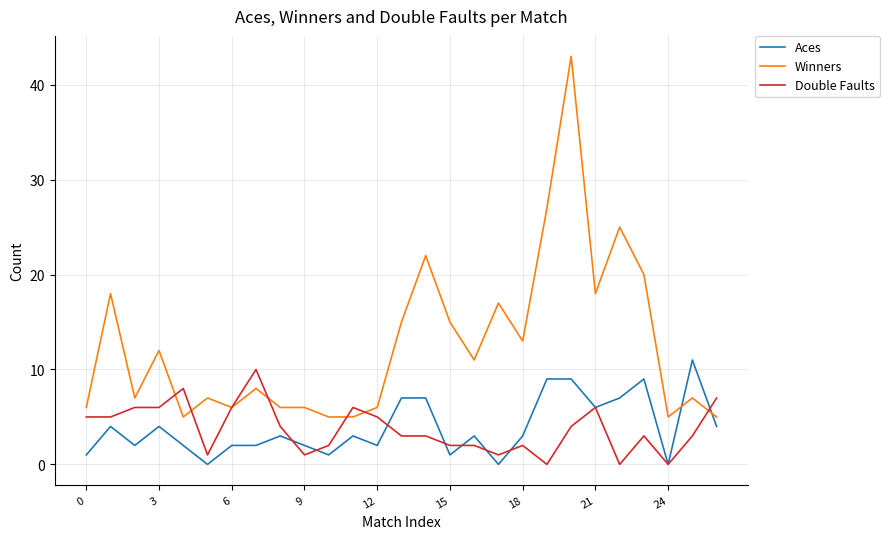

Which series has the widest spread of values?

Winners